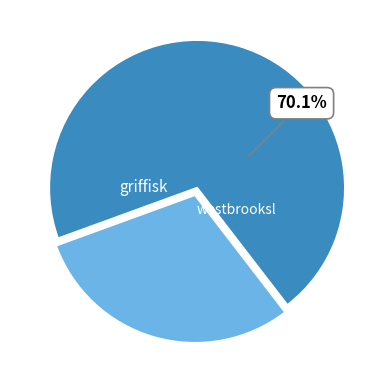

Is there any slice that represents more than half of the pie?

Yes